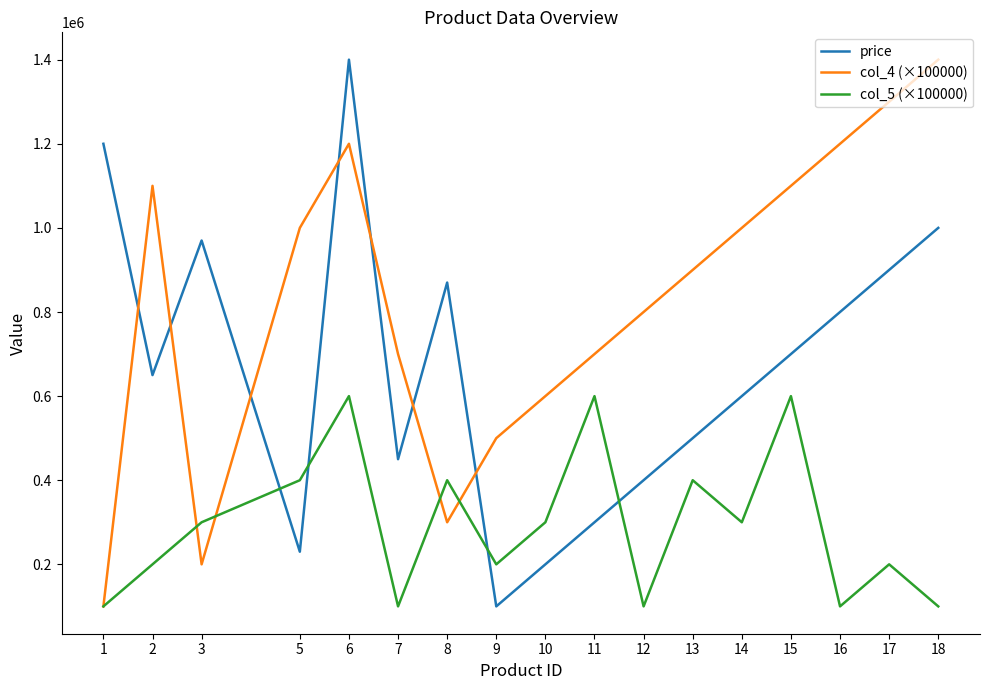

What is the difference between the second highest and minimum values in the price series?

1100000